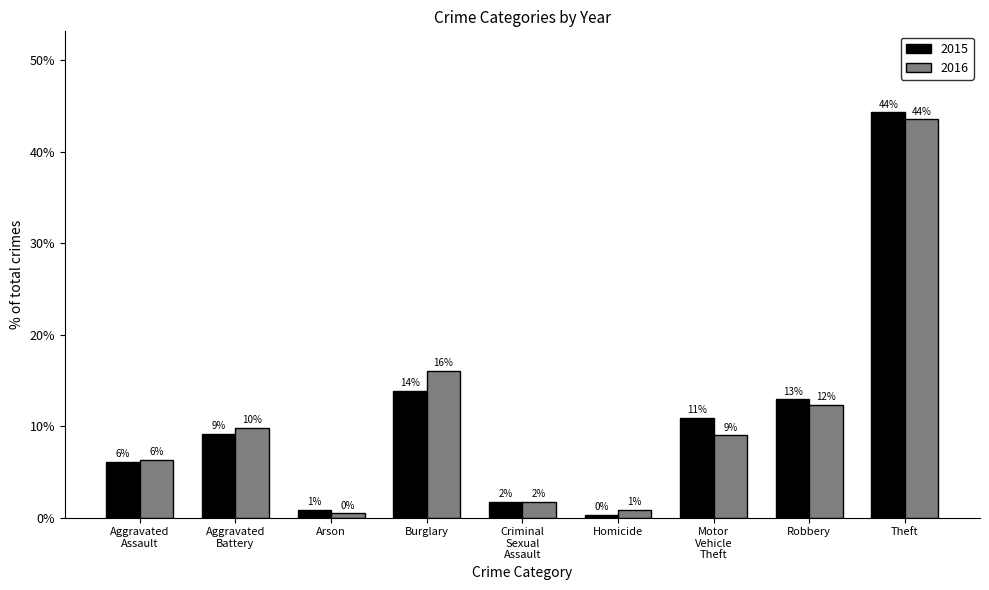

What is the smallest value displayed?

0.3